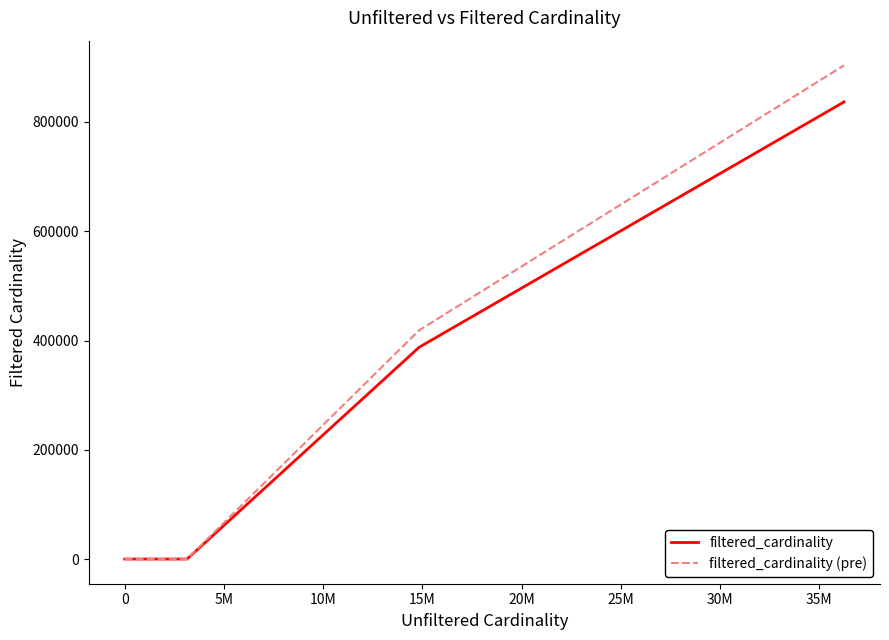

Which series has the widest spread of values?

filtered_cardinality (pre)